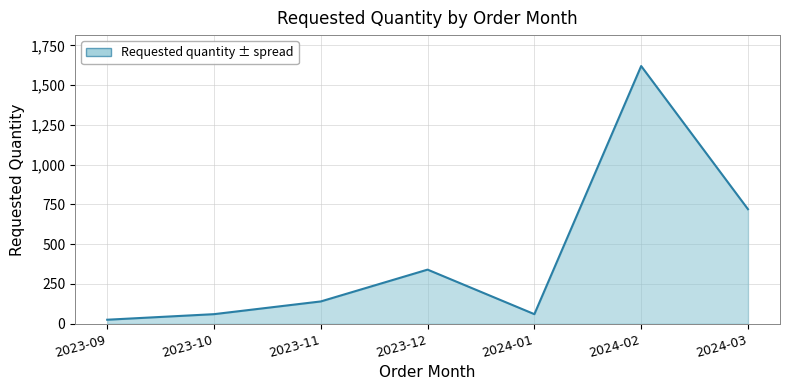

At which label is the value closest to 822?

2024-03